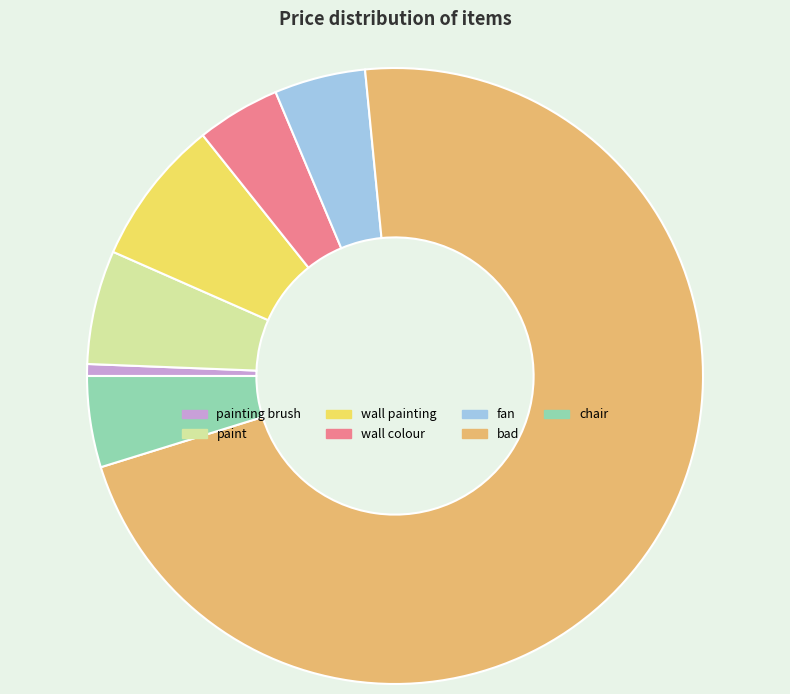

Which has a higher value, chair or bad?

bad